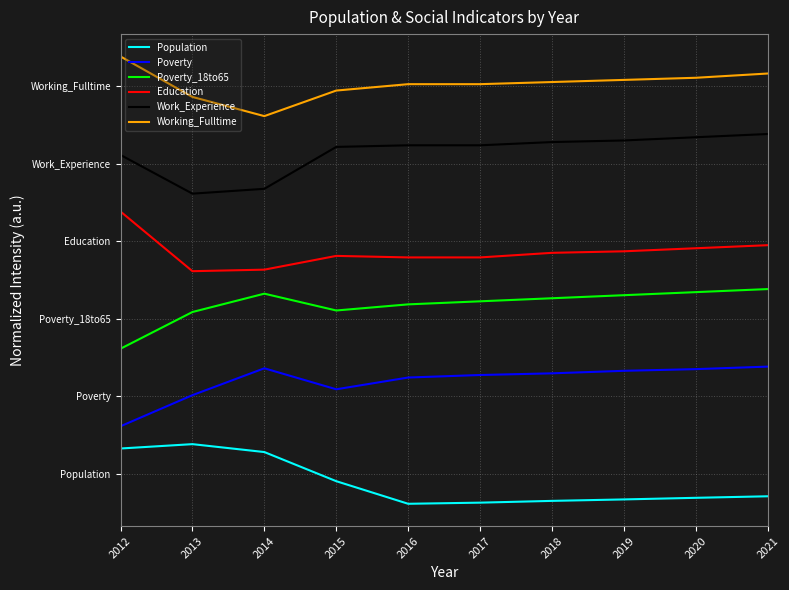

What value does the Poverty series have at 2015?

1.9